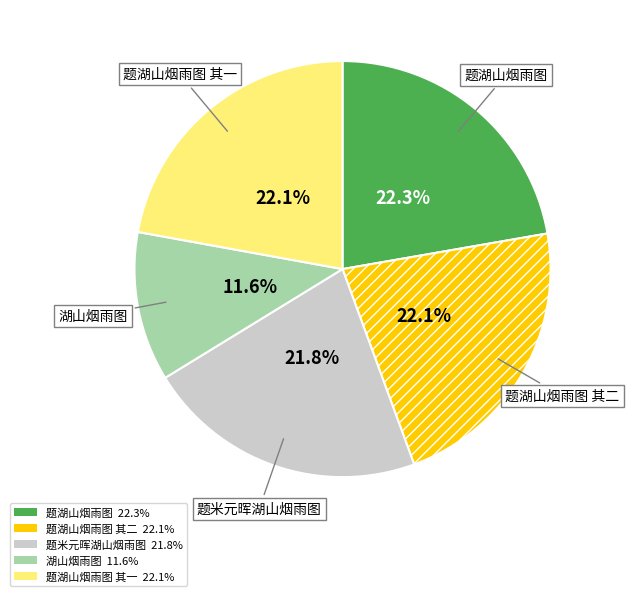

Does any single category account for the majority?

No